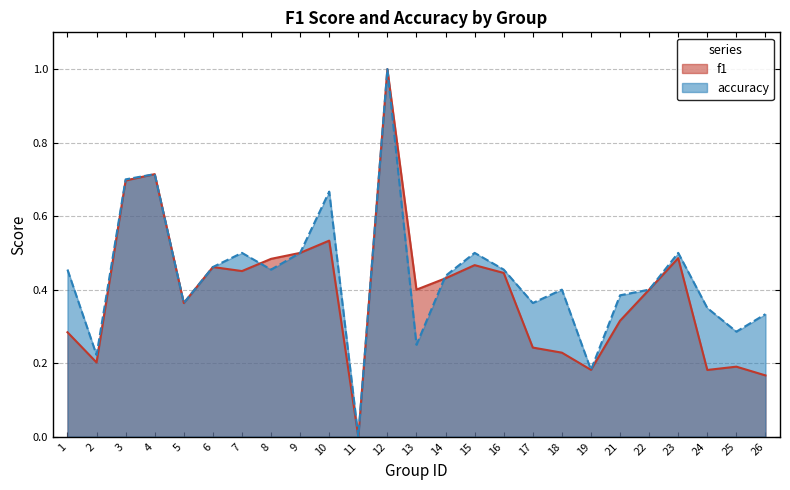

List the series in order of their overall mean, lowest first.

f1, accuracy